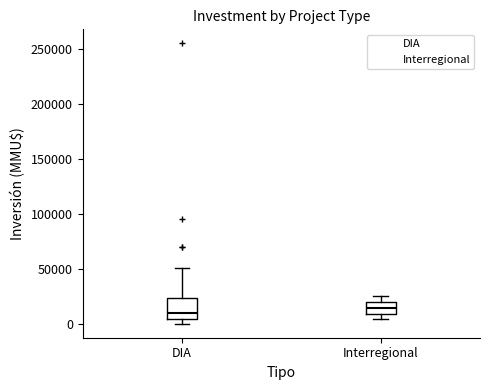

Where does the upper whisker of the box for Interregional end on the y-axis? The values are not printed on the chart, so give them approximately, as read against the axis.

25000